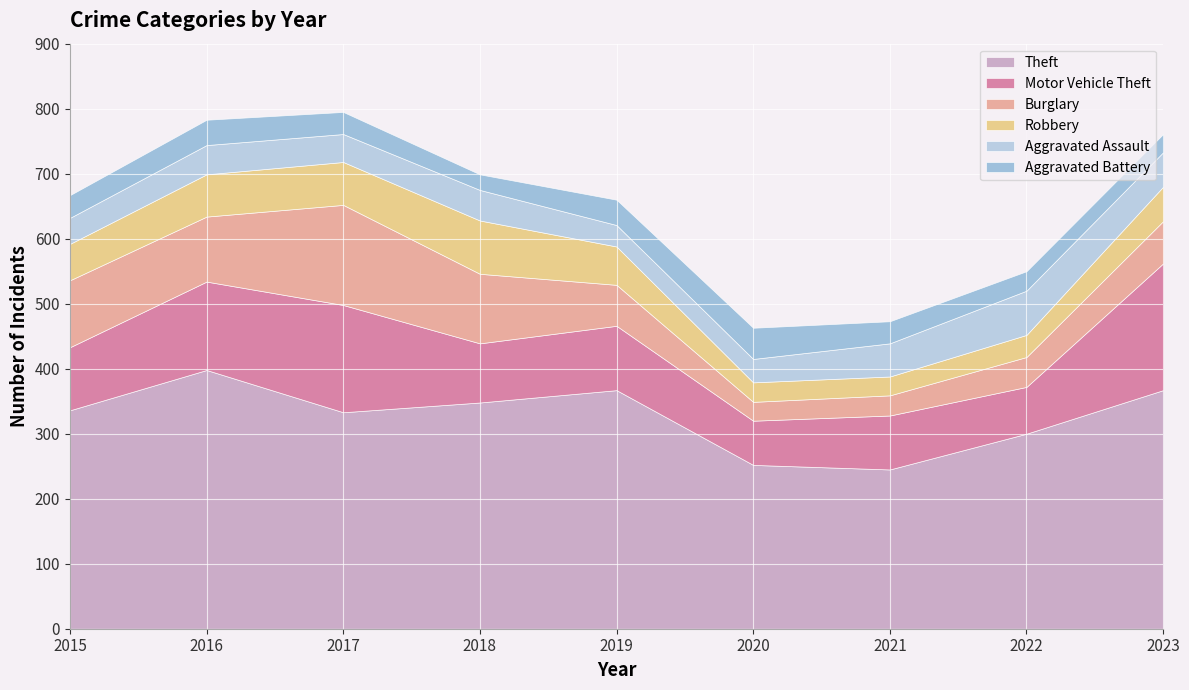

Between 2016 and 2017, which is larger?

2016